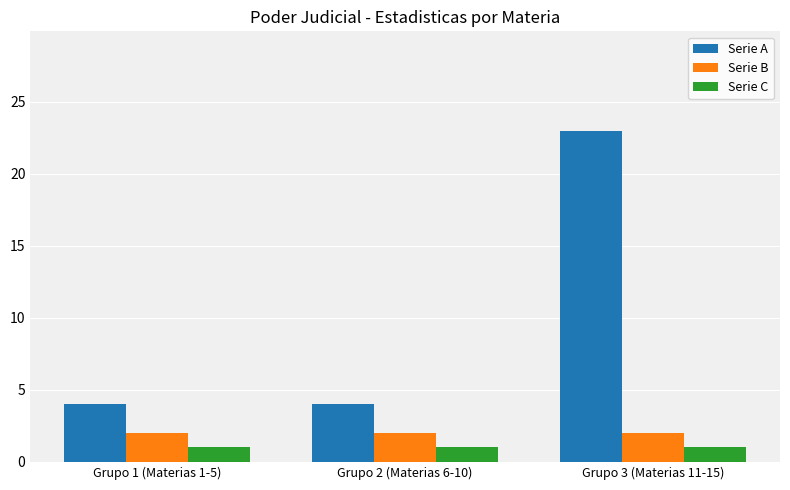

Reading right to left, what are all the values shown in this chart?

Serie A: 23	4	4
Serie B: 2	2	2
Serie C: 1	1	1